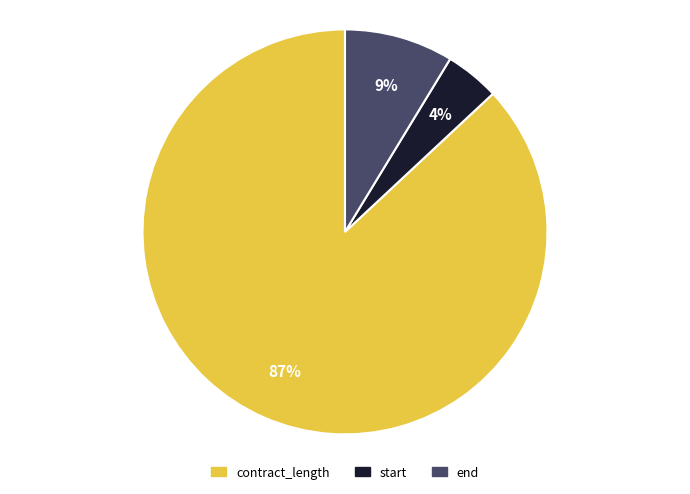

Is there any slice that represents more than half of the pie?

Yes